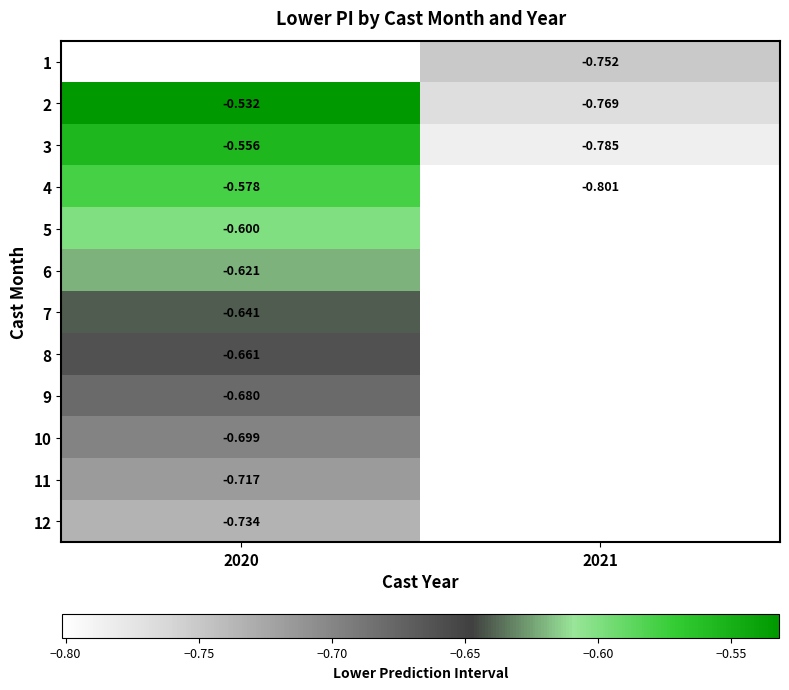

List the labels in order of 7 value, largest first.

2020, 2021